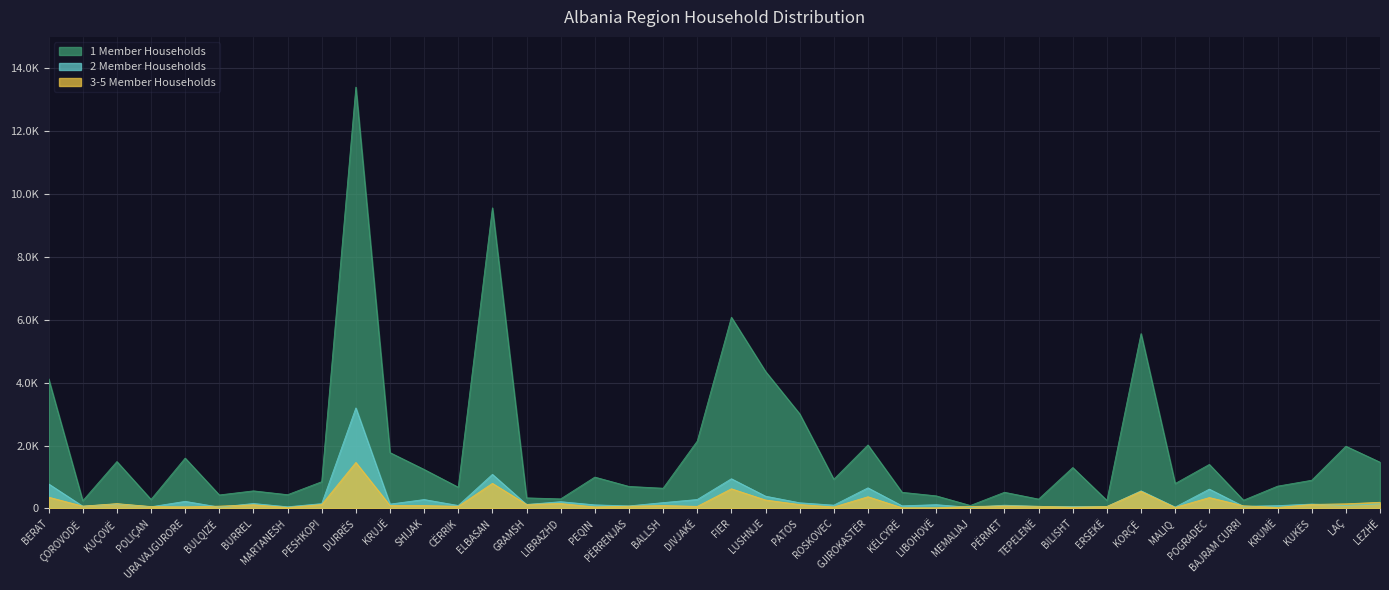

What is the maximum value shown in the chart?

13402